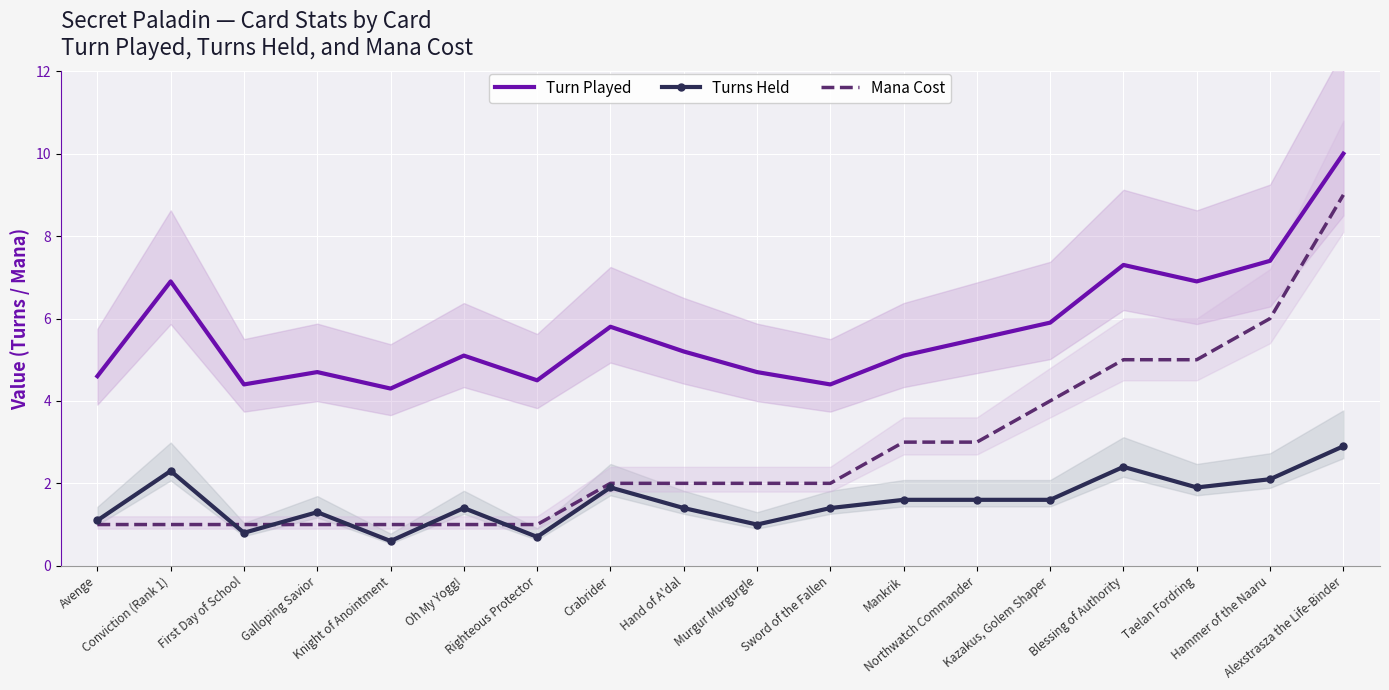

What is the sum of all Turns Held values?

28.0